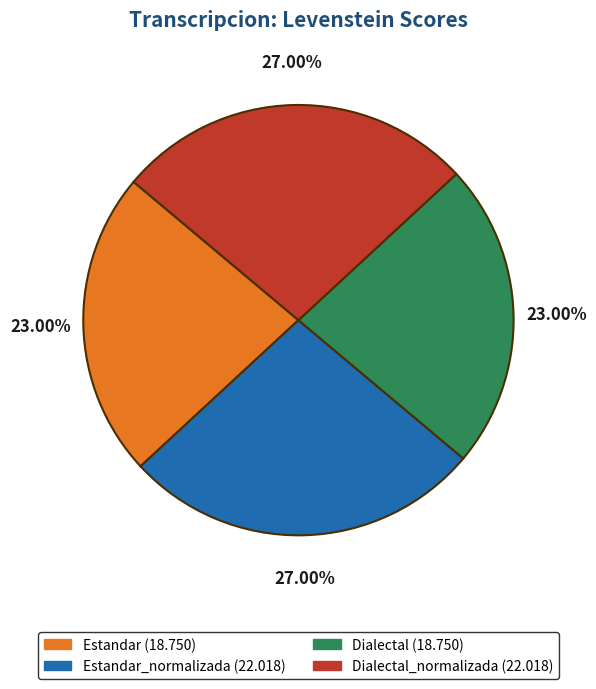

Is there a majority slice in this chart?

No